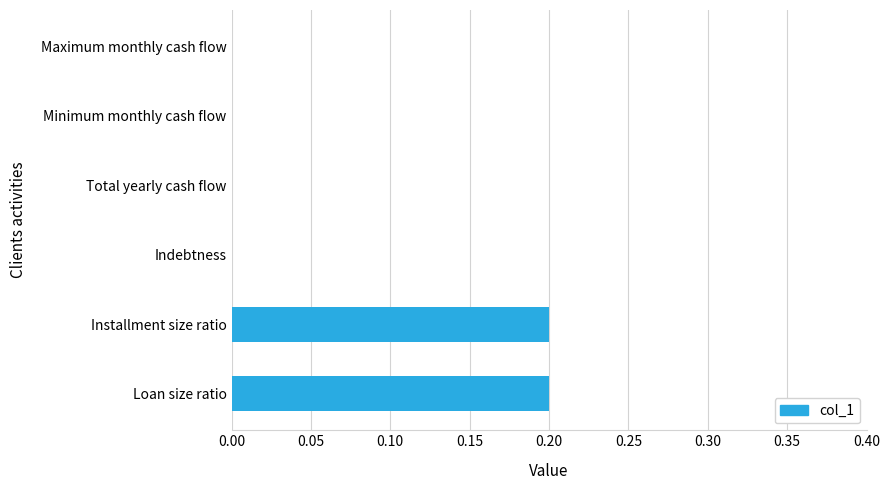

What is the sum of all values?

0.4